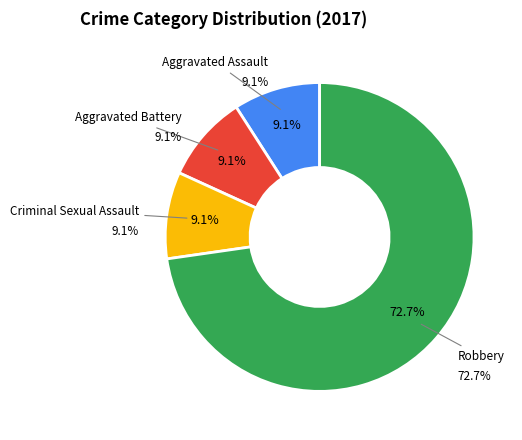

True or false: Aggravated Battery accounts for 9% of the total.

True